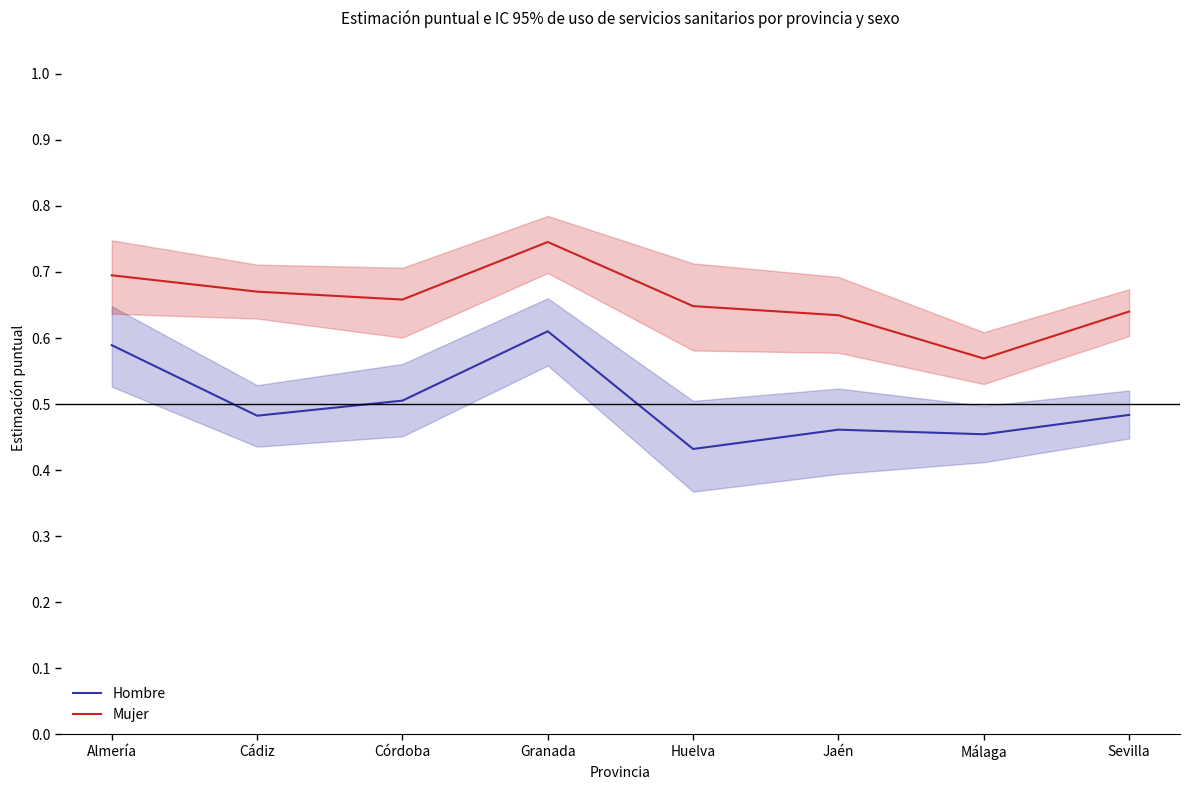

What is the sum of all Hombre values?

4.0